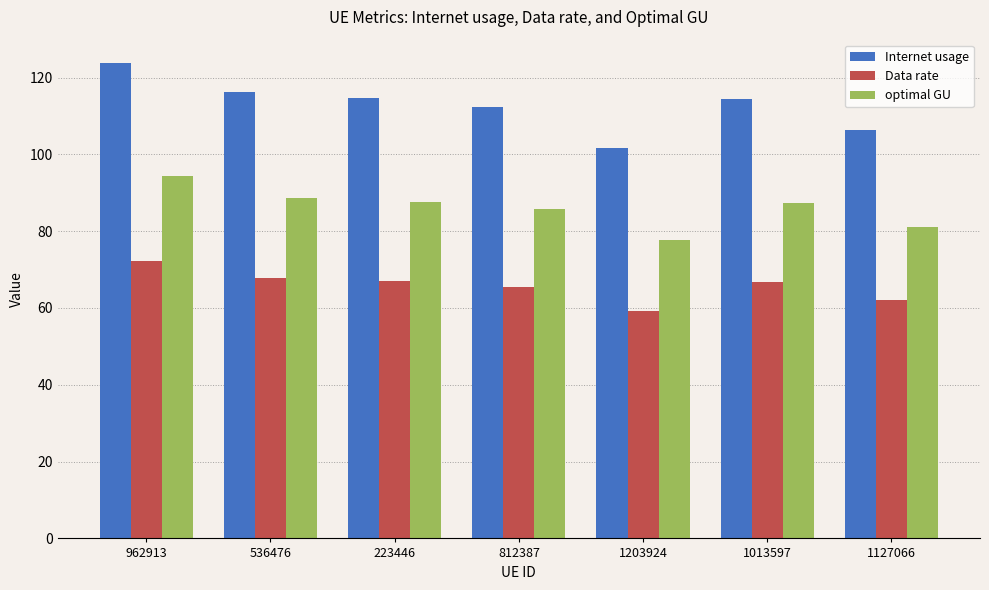

What is the total value across all series at 536476?

272.7